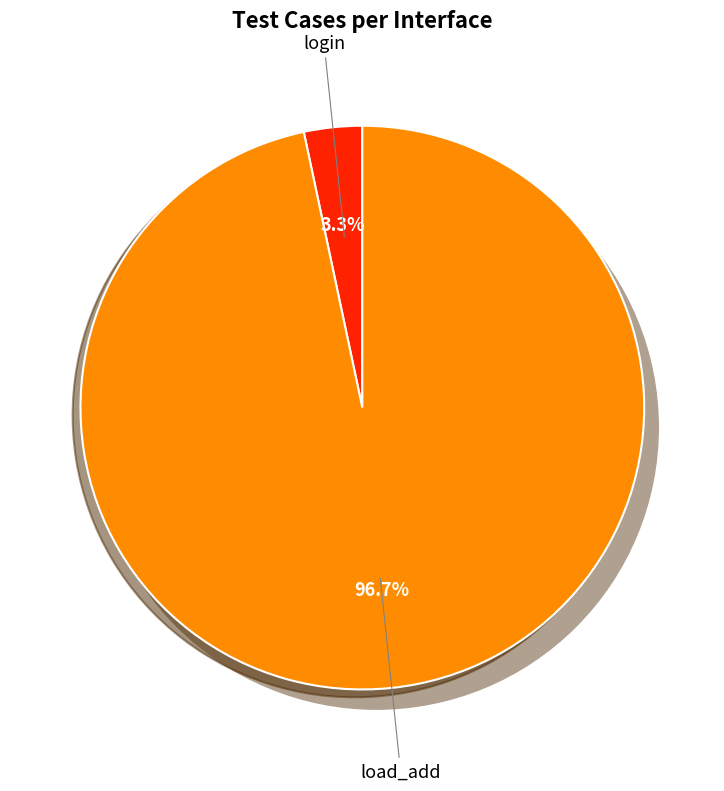

To the nearest percent, what portion does login represent?

3%